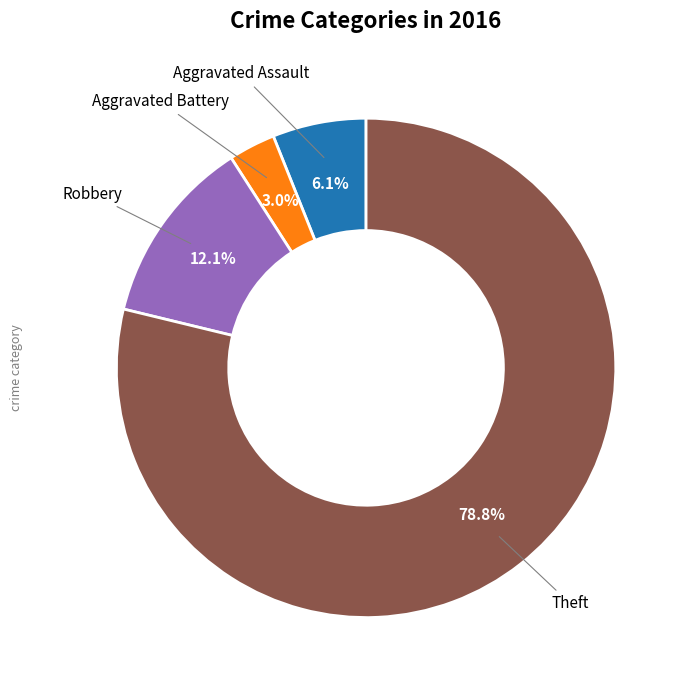

How many slices are in this pie chart?

4